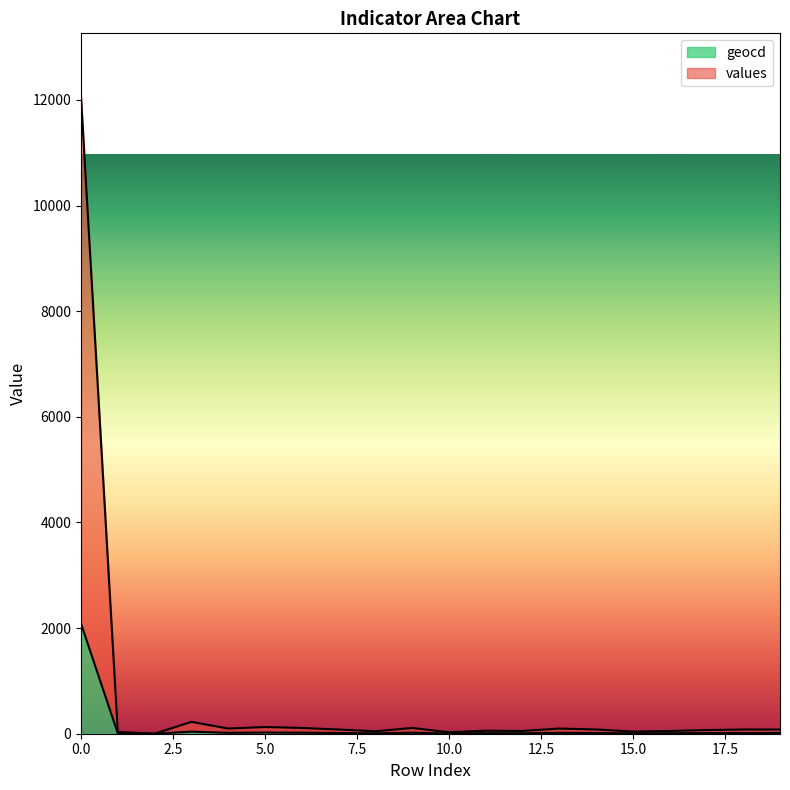

At which category does geocd reach its first local valley?

2